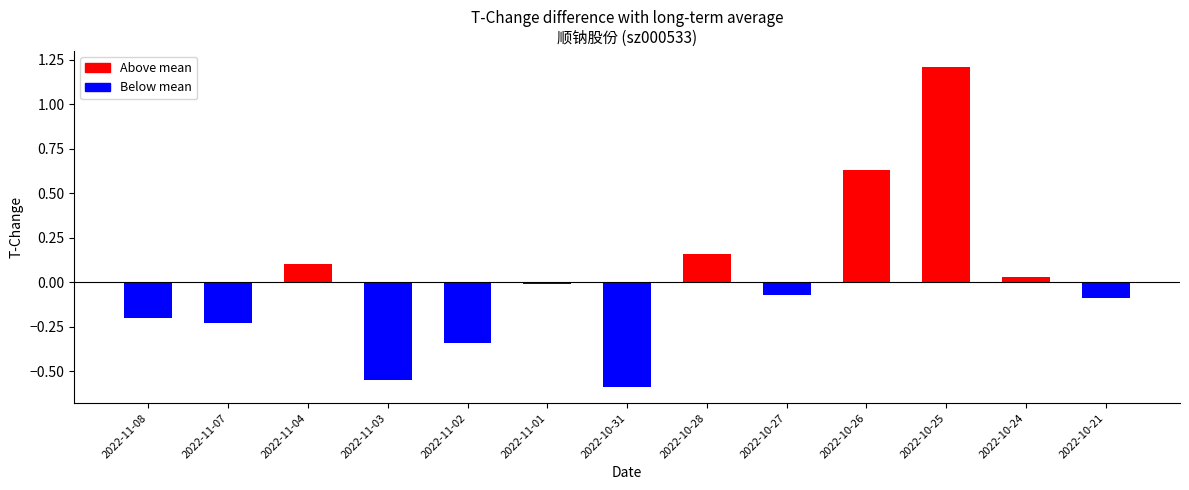

Rank the categories by value from lowest to highest.

2022-10-31, 2022-11-03, 2022-11-02, 2022-11-07, 2022-11-08, 2022-10-21, 2022-10-27, 2022-11-01, 2022-10-24, 2022-11-04, 2022-10-28, 2022-10-26, 2022-10-25